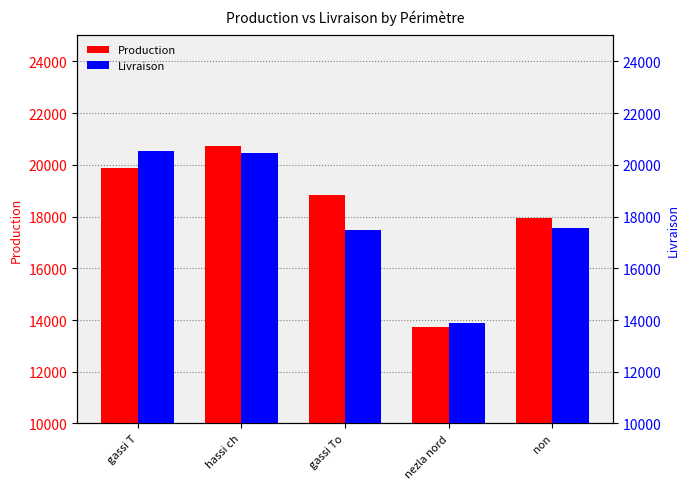

The Production series shows 24103.5 at non. True or false?

False